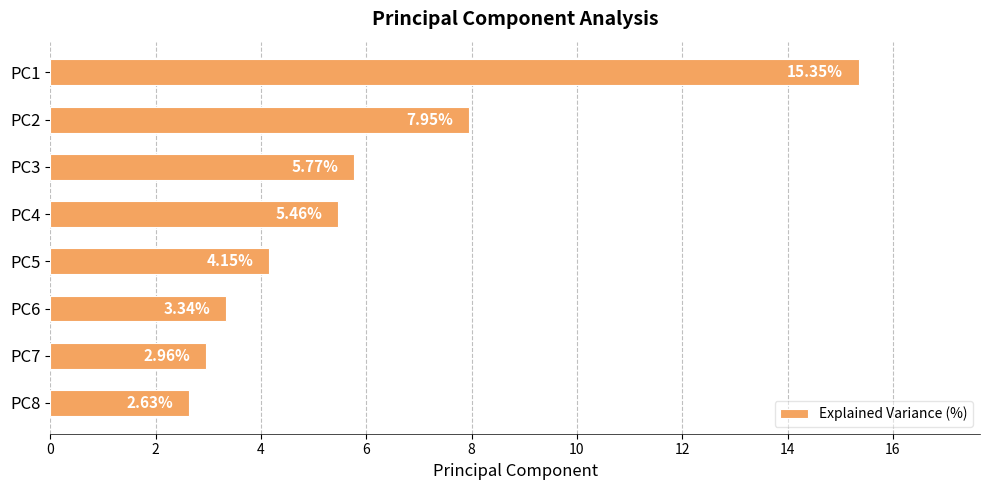

How many bars are there in total?

8